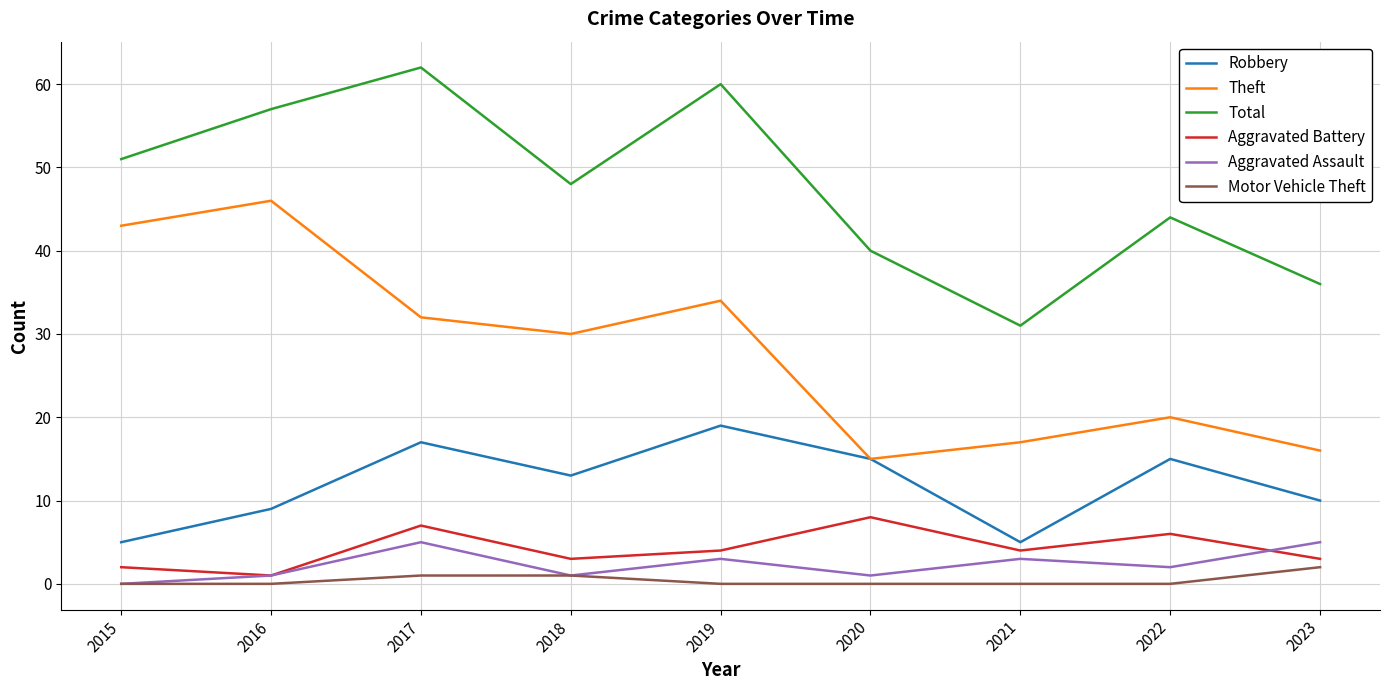

The Theft series shows 68 at 2015. True or false?

False